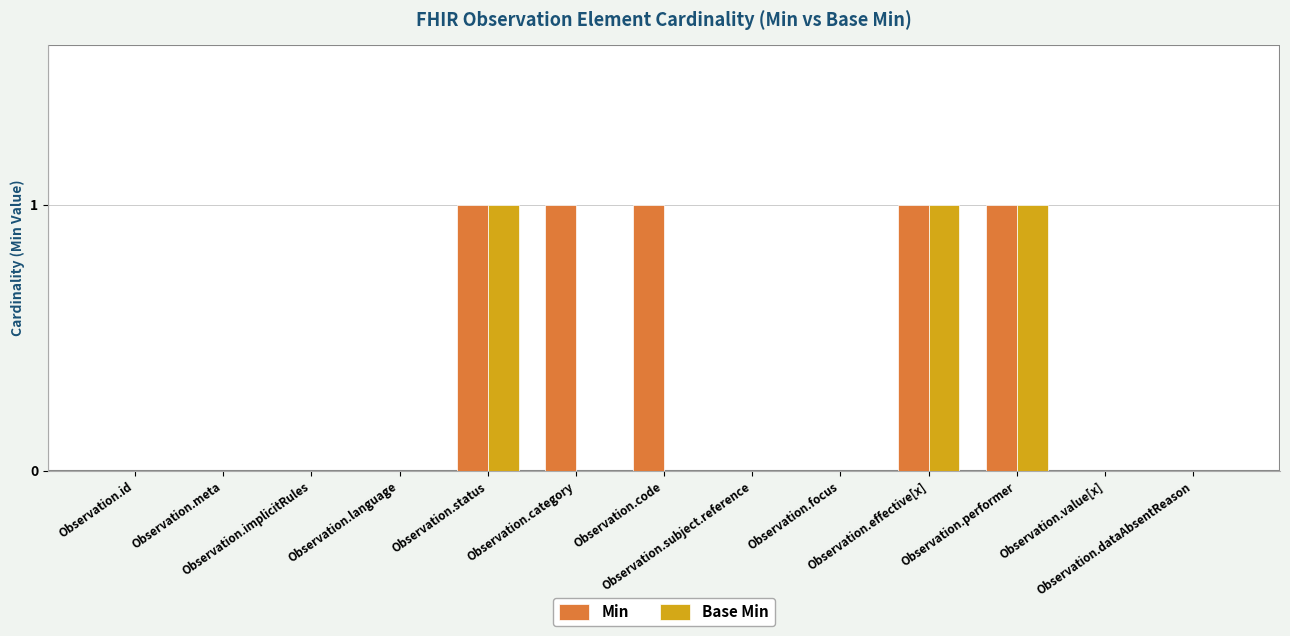

Which series has the largest total across all categories?

Min